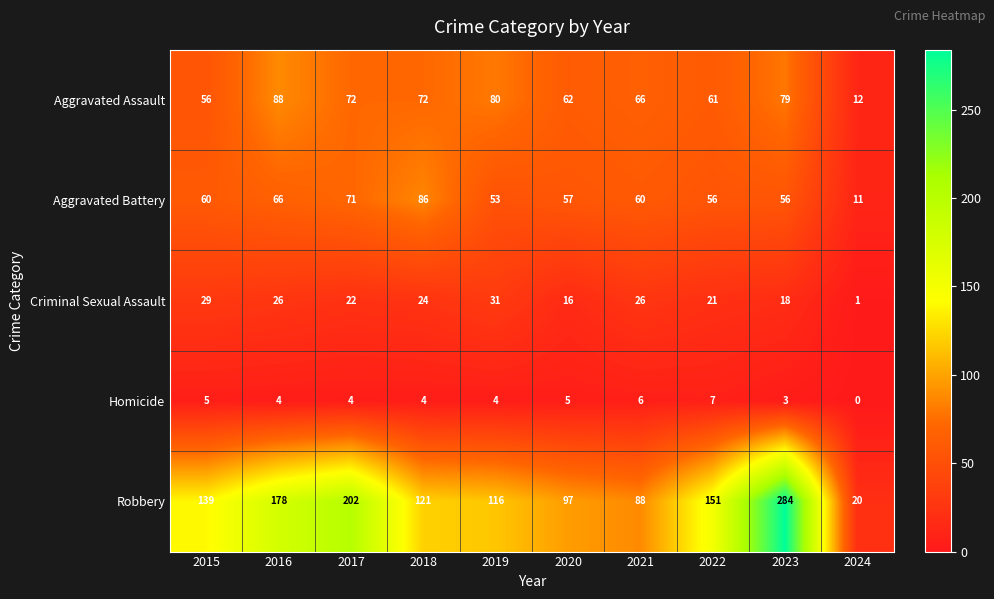

Is it true that Robbery equals 404 at 2023?

False